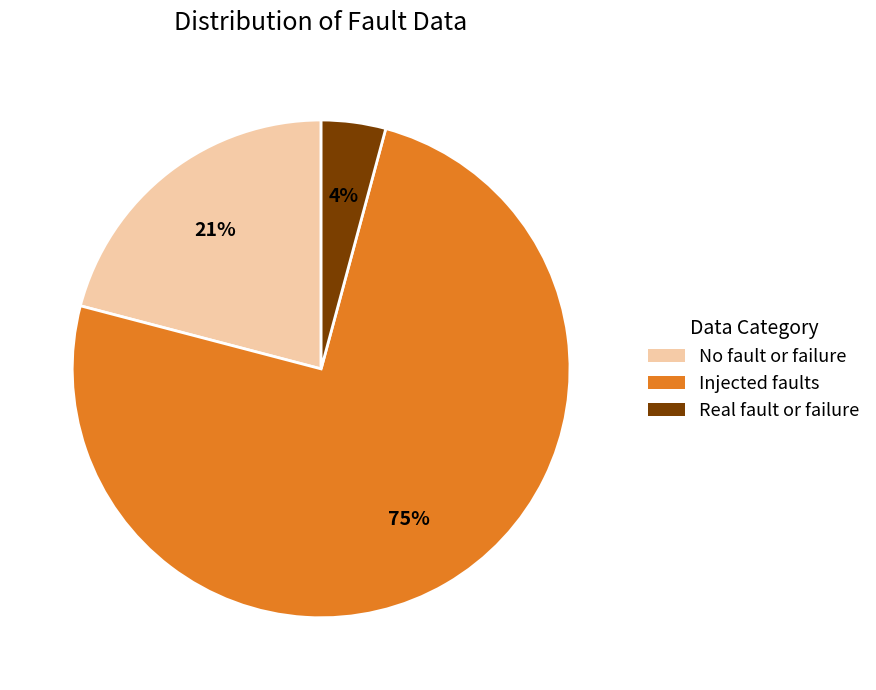

What is the ratio of the value at No fault or failure to the value at Injected faults?

0.3